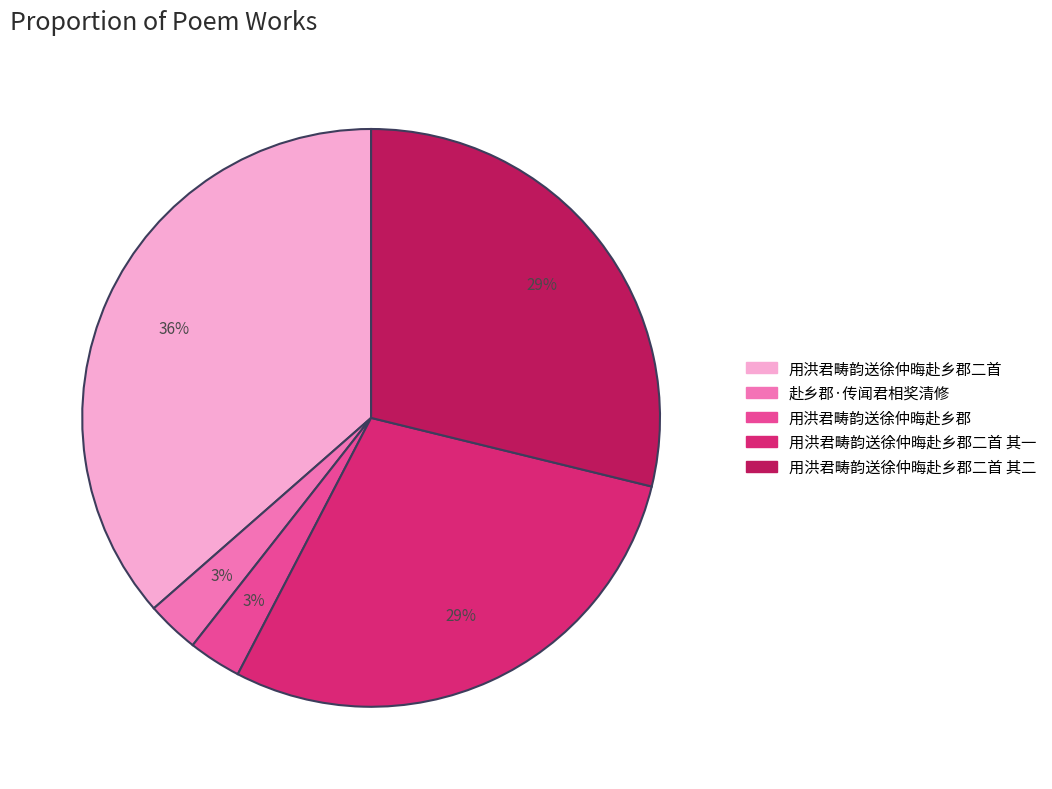

To the nearest percent, what is the average slice percentage?

20%